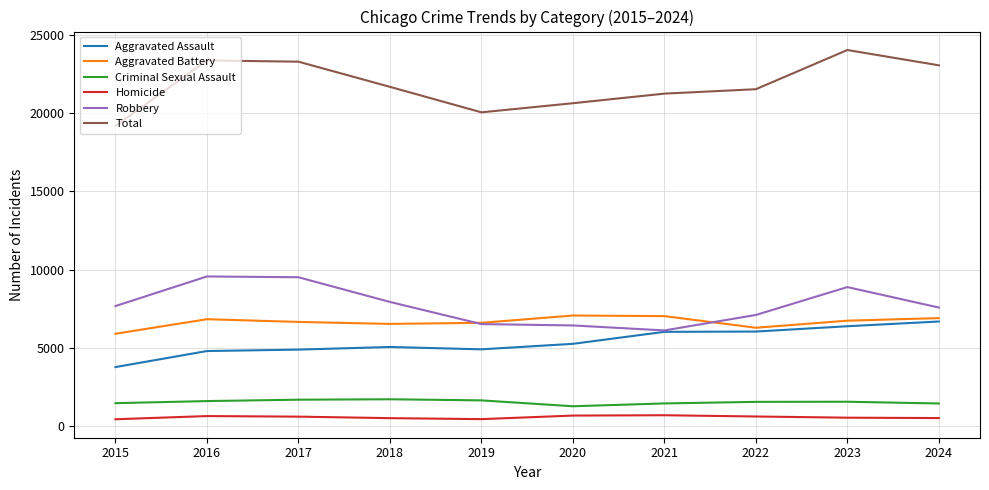

True or false: Robbery has a value of 6106 at 2021.

True